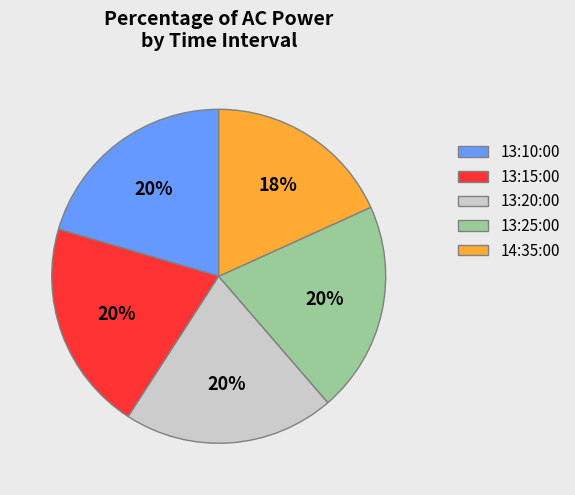

Combined, do 13:10:00 and 13:25:00 account for over 50%?

No